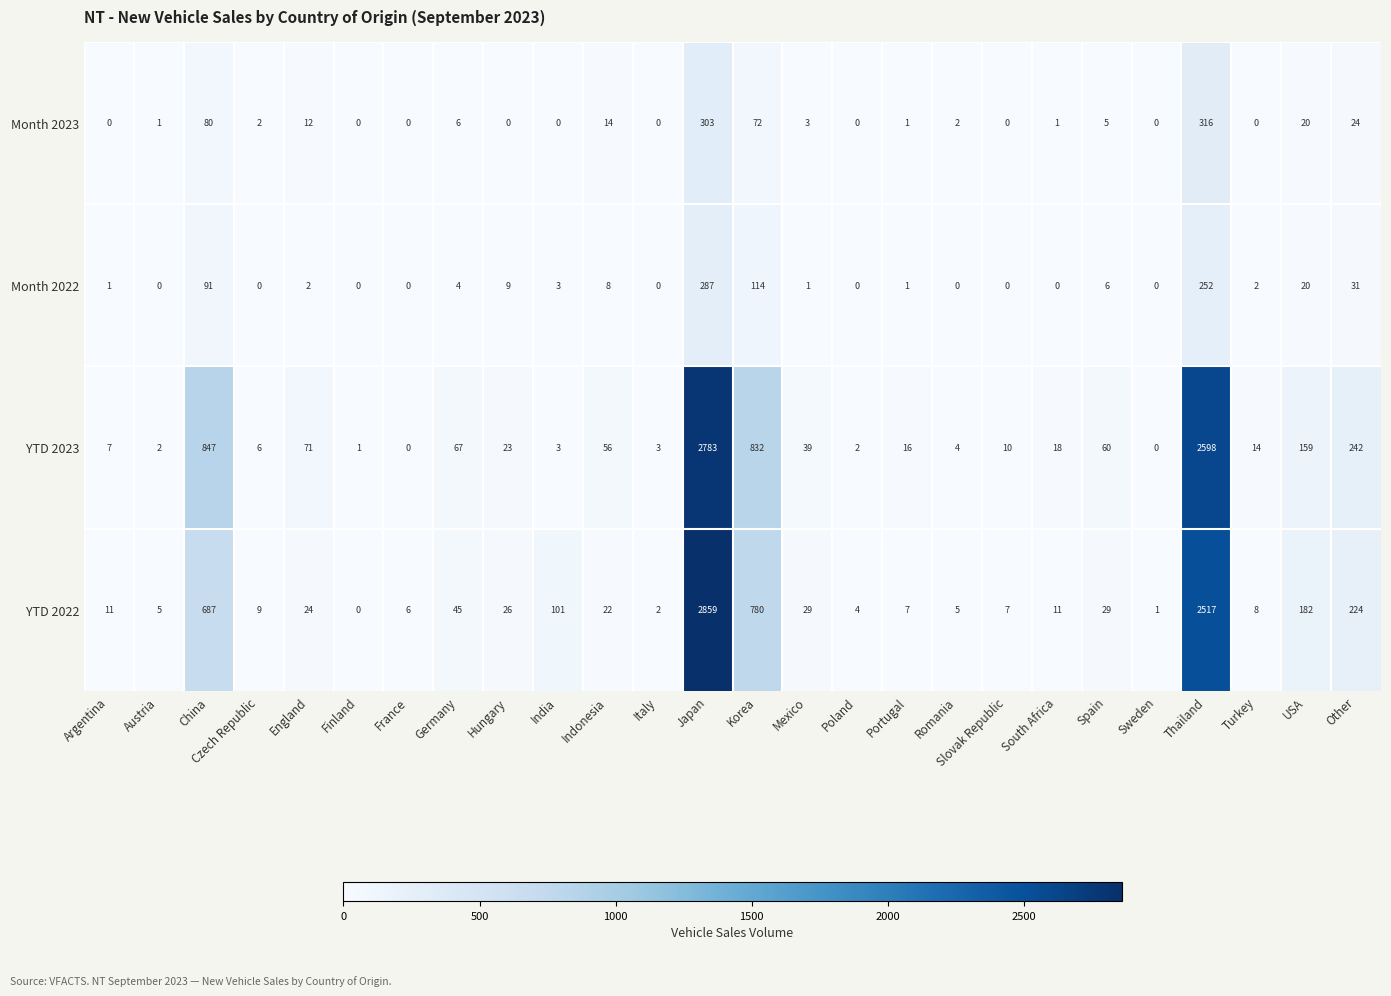

At which label does Month 2023 reach its peak?

Thailand